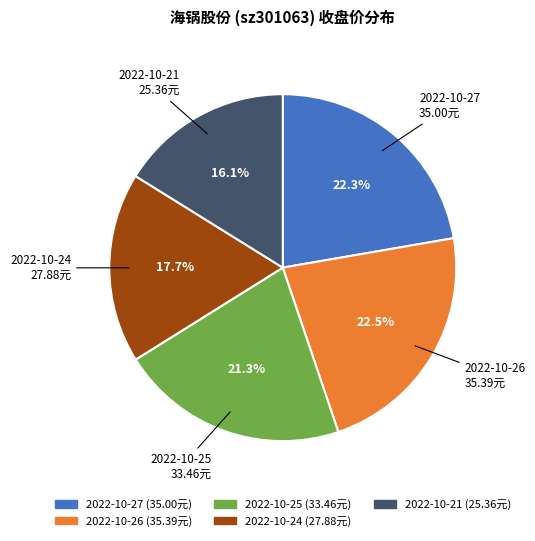

True or false: 2022-10-25 accounts for 10% of the total.

False